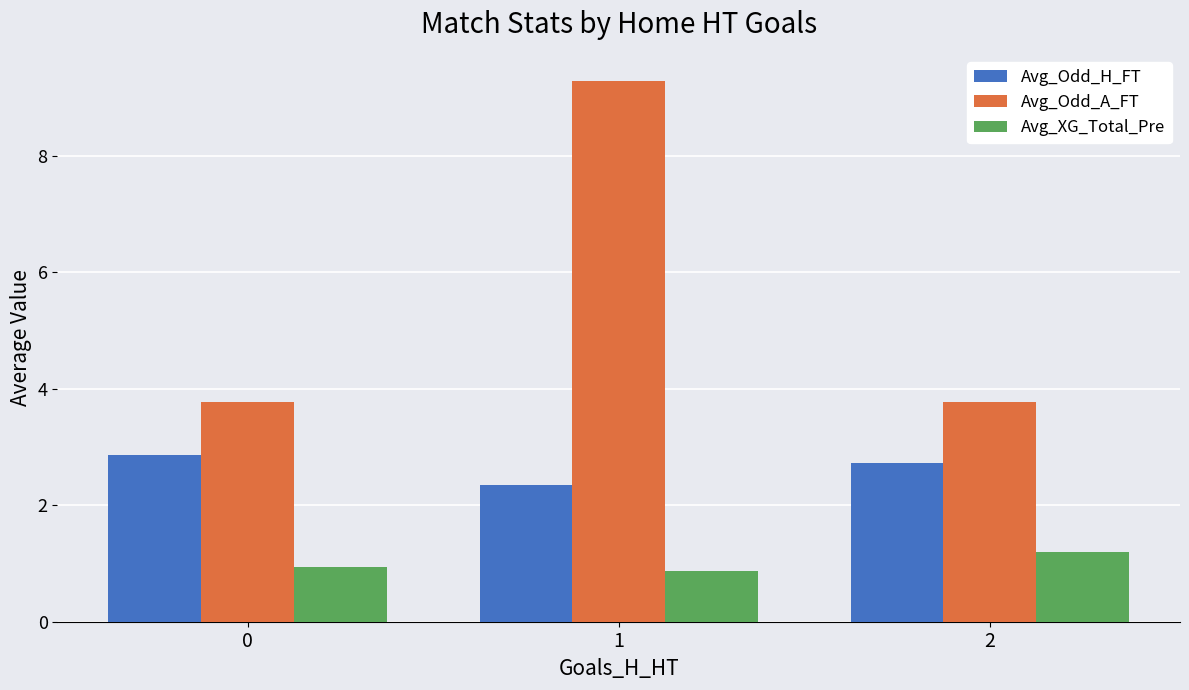

What is the highest value of the Avg_XG_Total_Pre series?

1.2